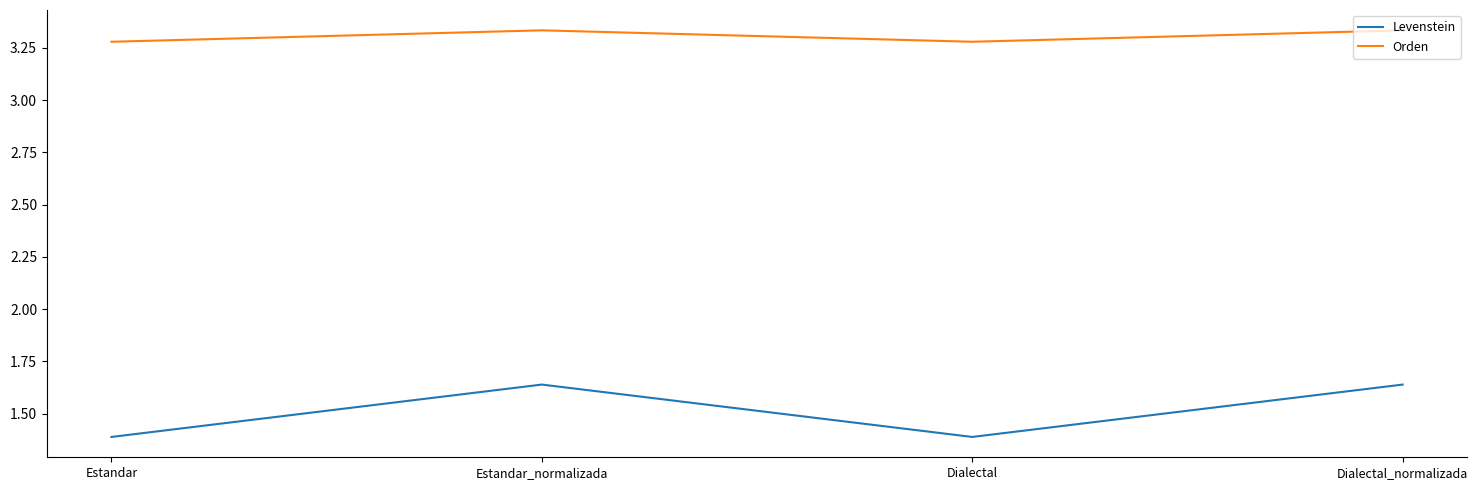

Does the chart have visible grid lines?

No